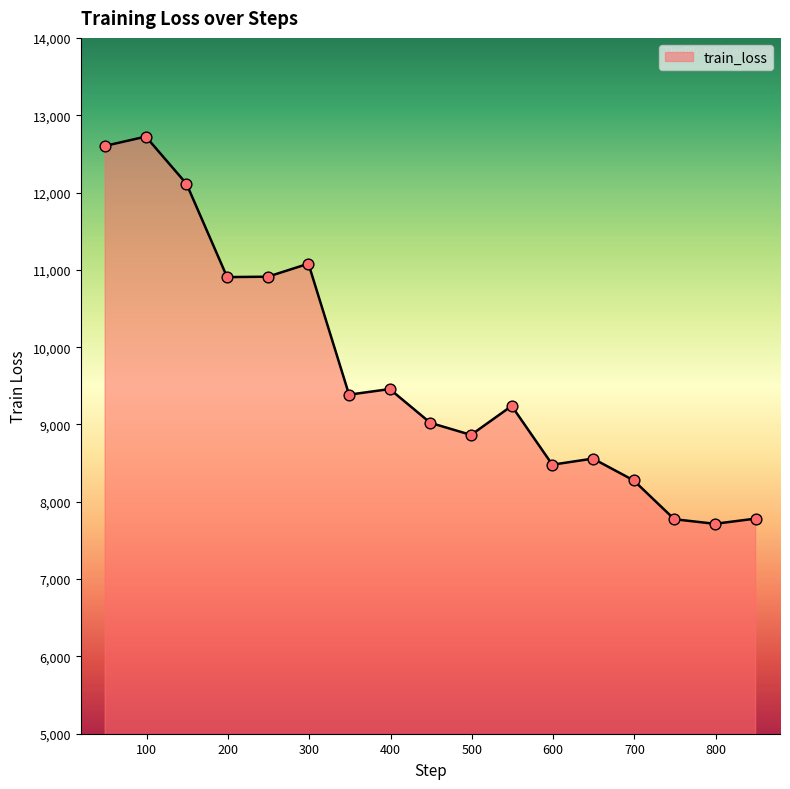

What is the smallest value displayed?

7715.0